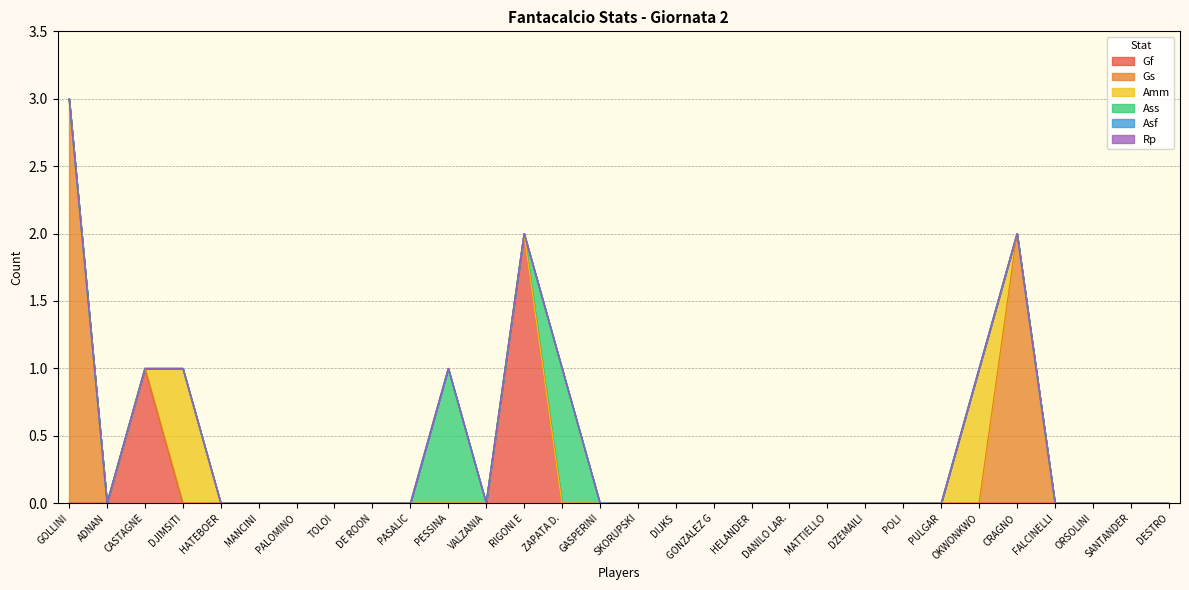

Which series has the widest spread of values?

Gs